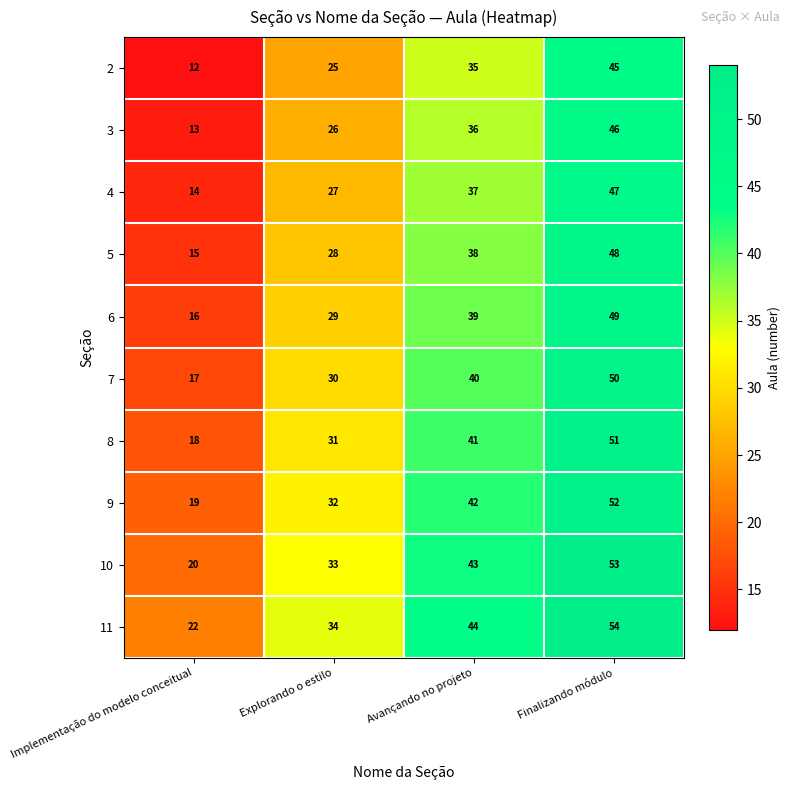

How many distinct data groups are displayed?

10